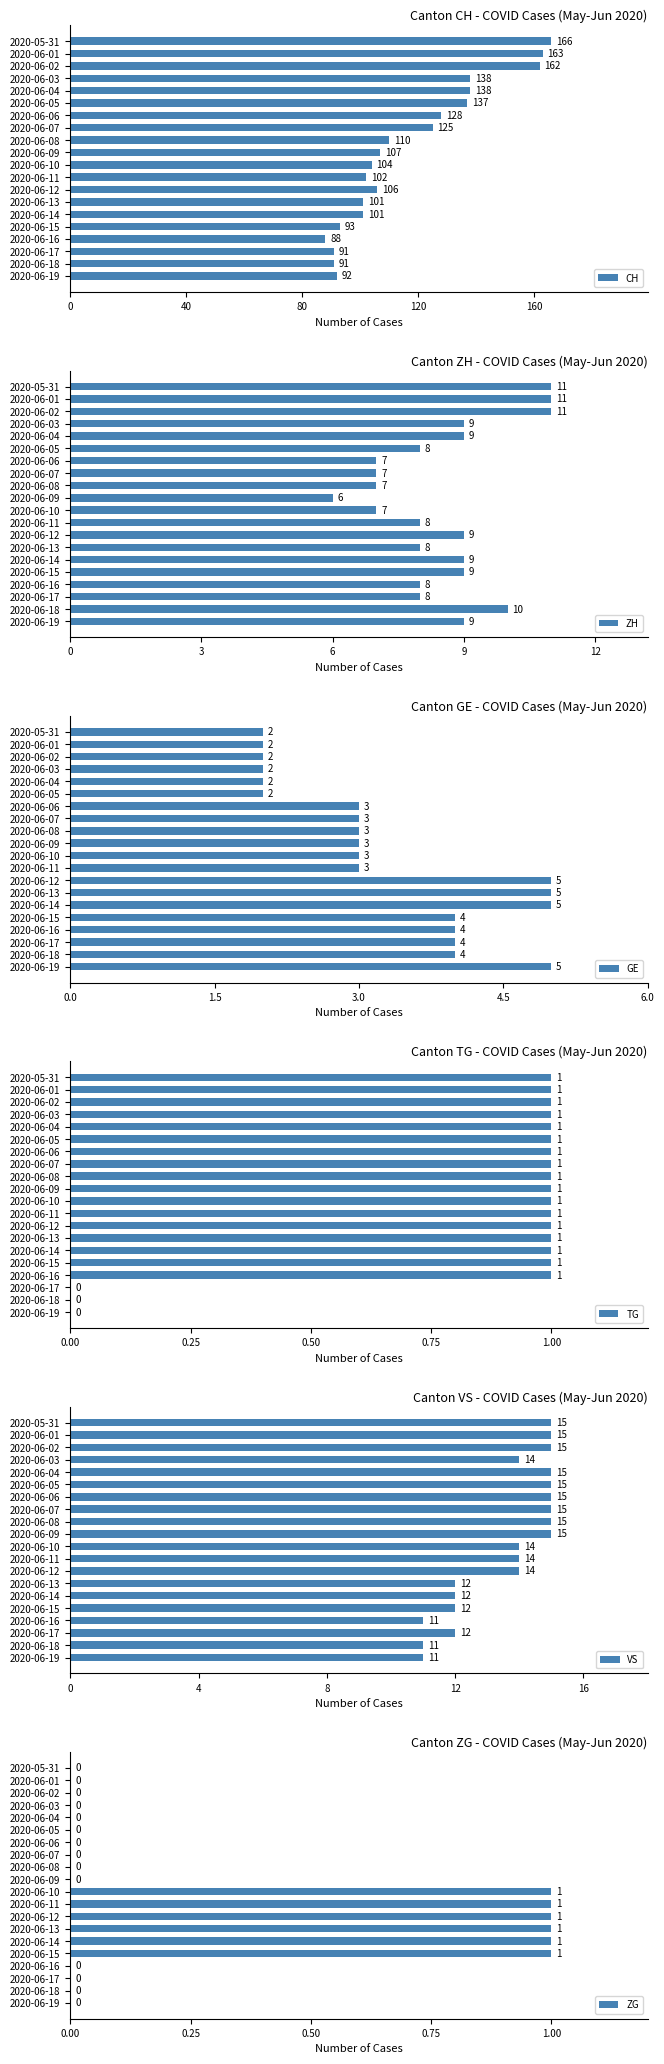

Which series has the largest range (max minus min)?

CH